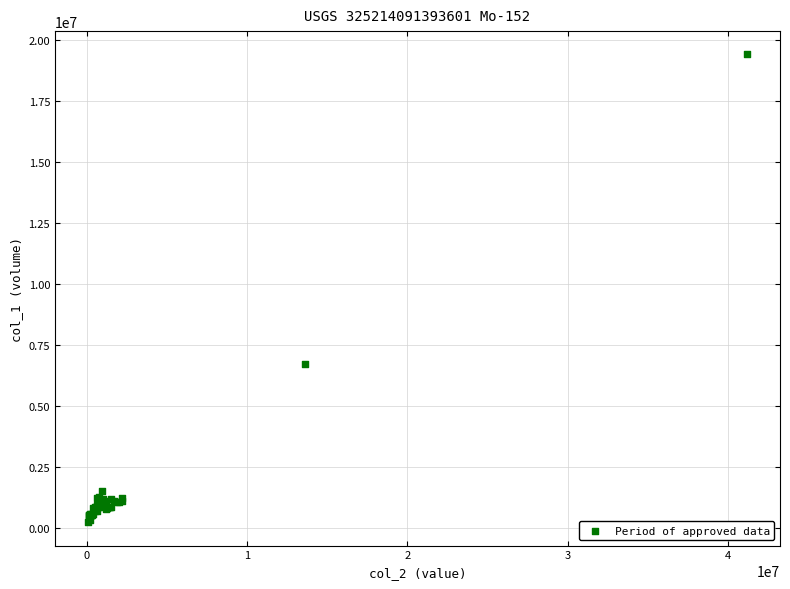

What Y value in the scatter plot is closest to 9819500?

6709000